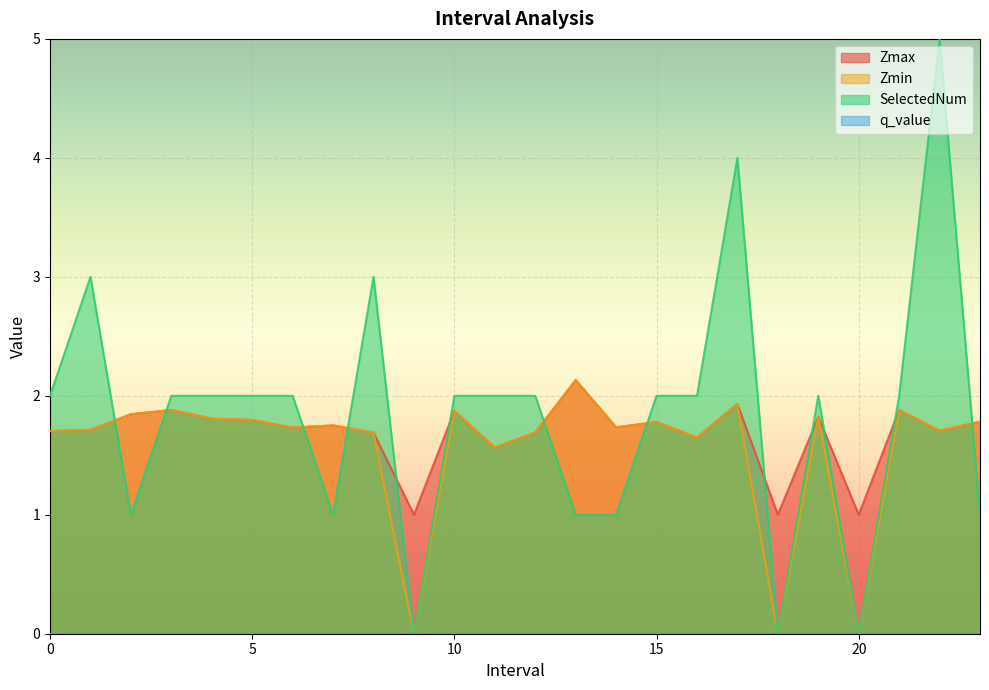

How many categories are shown in the chart?

24